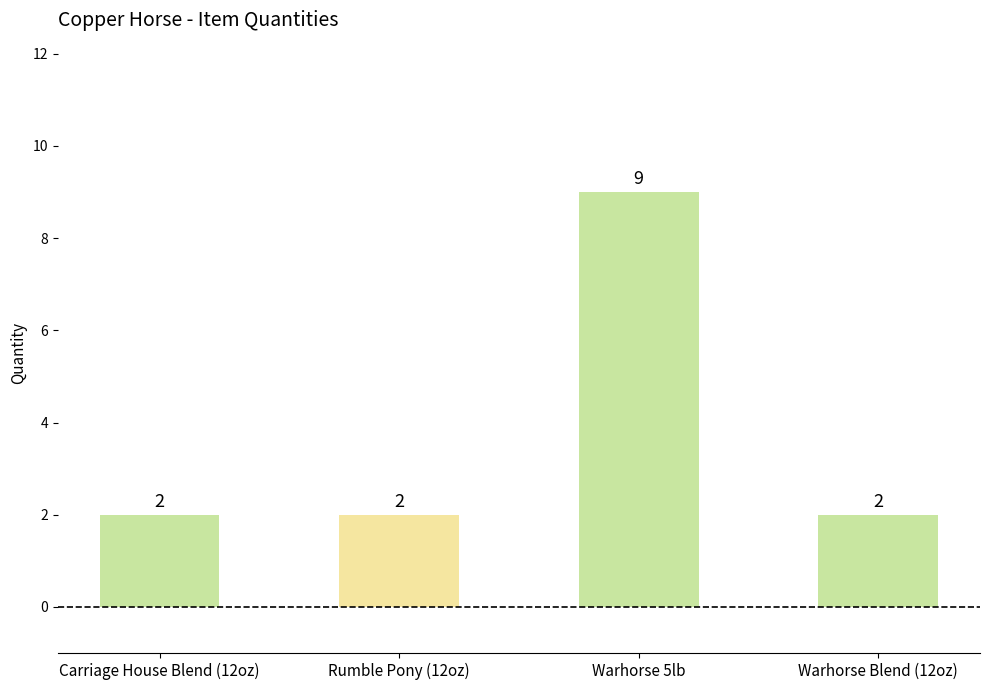

True or false: the data shows 3 at Rumble Pony (12oz).

False